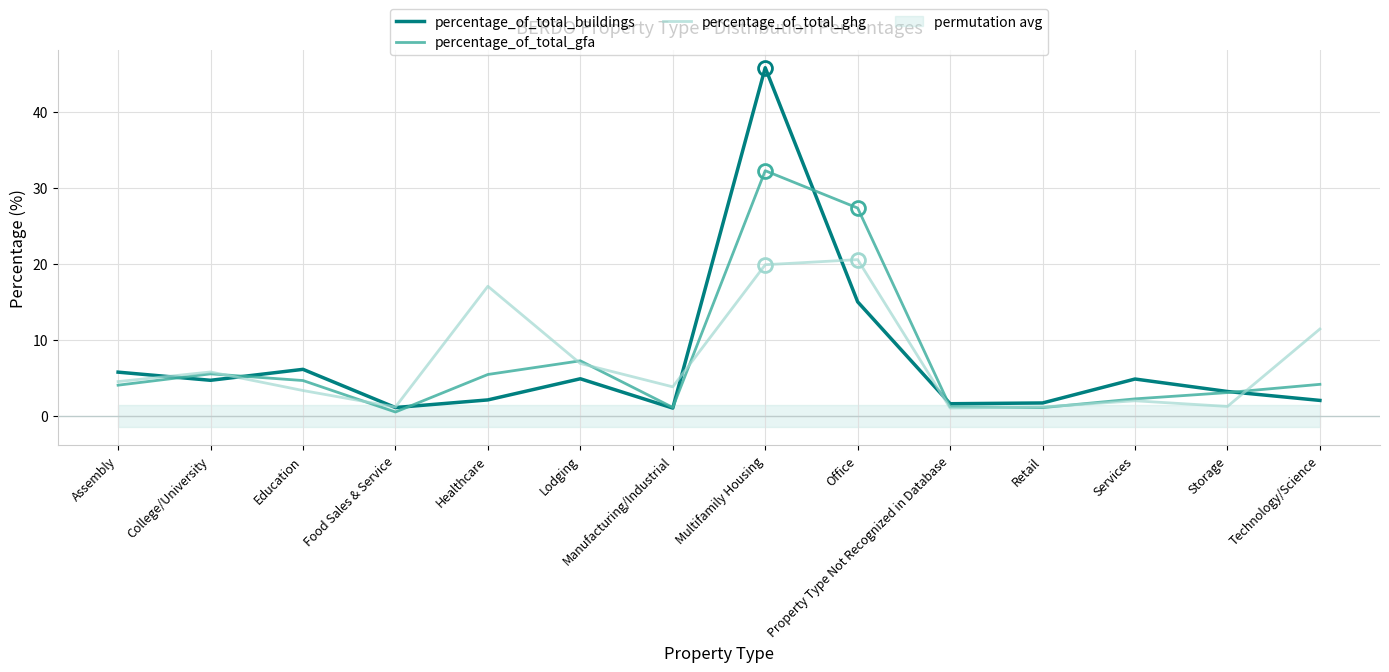

Does the chart have visible grid lines?

Yes